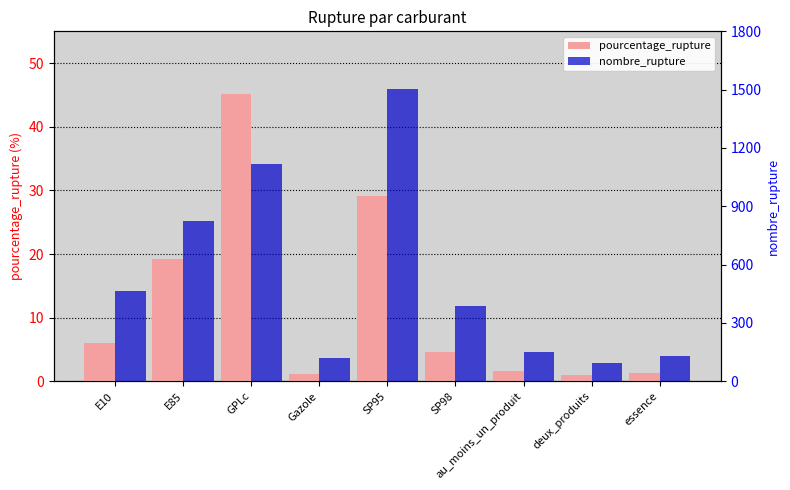

What is the minimum value for pourcentage_rupture?

0.9